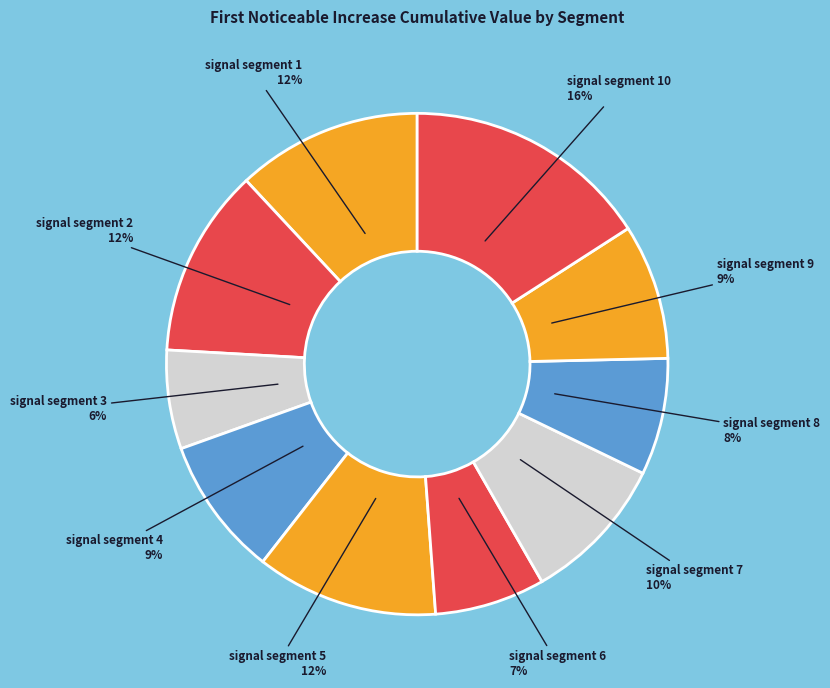

What percentage is the signal segment 3 slice, to the nearest percent?

6%